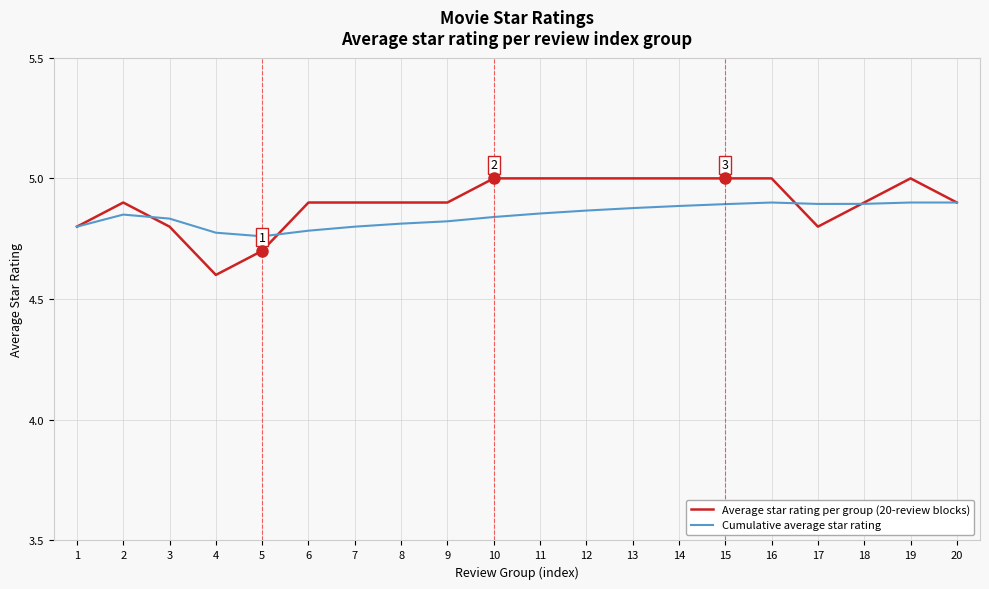

What is the minimum value shown in the chart?

4.6